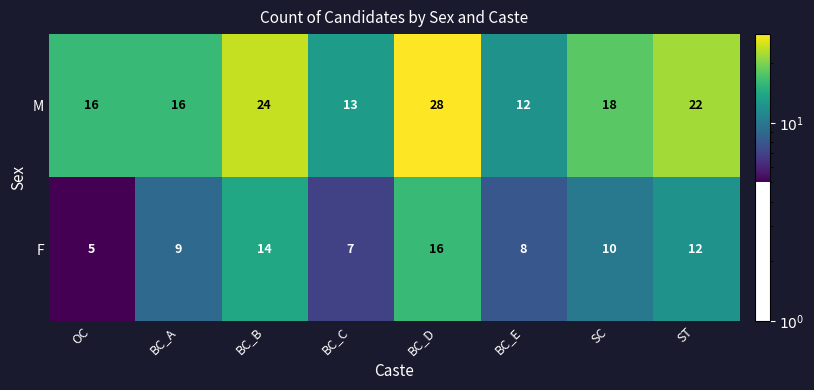

Is it true that F equals 5 at ST?

False